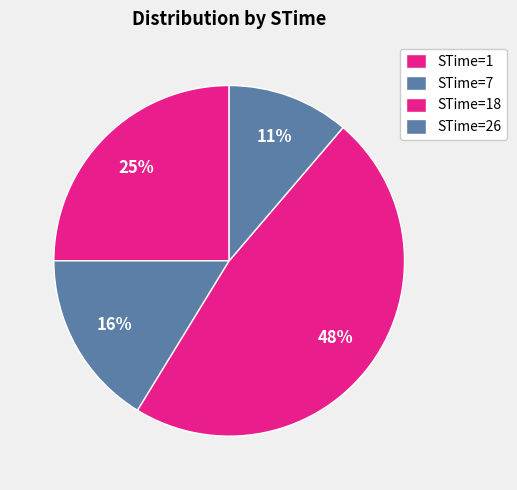

How many segments does this pie chart have?

4